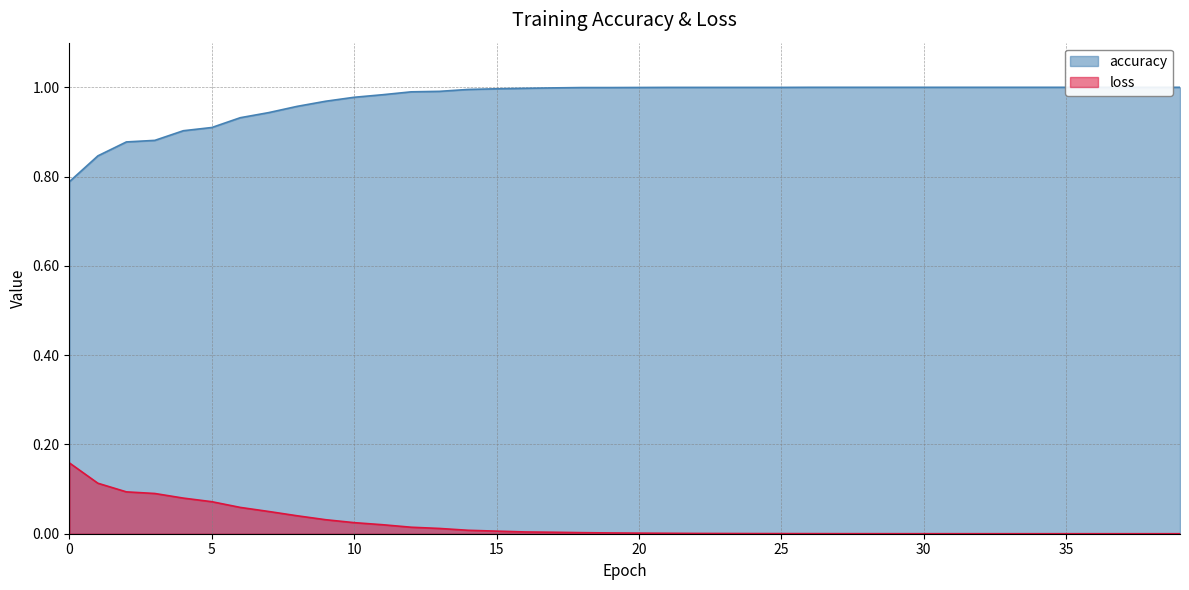

At which category is the sum across all series the highest?

12